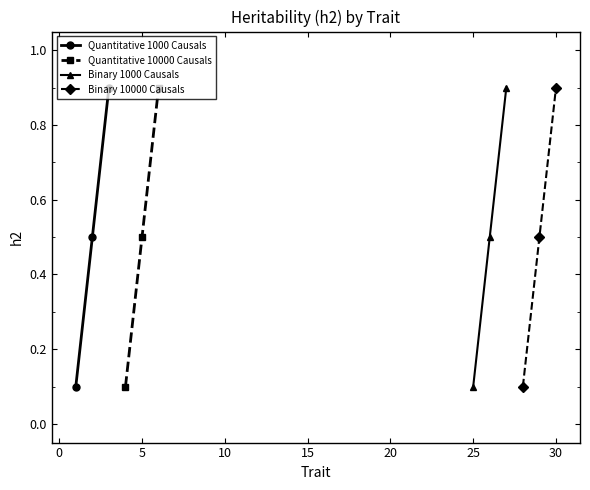

What is the smallest value displayed?

0.1